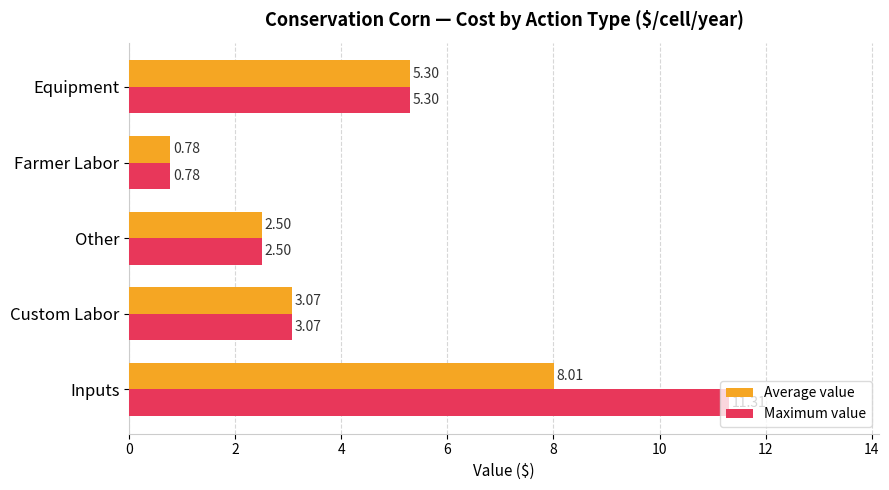

What is the sum of the Maximum value values at Other and Farmer Labor?

3.3